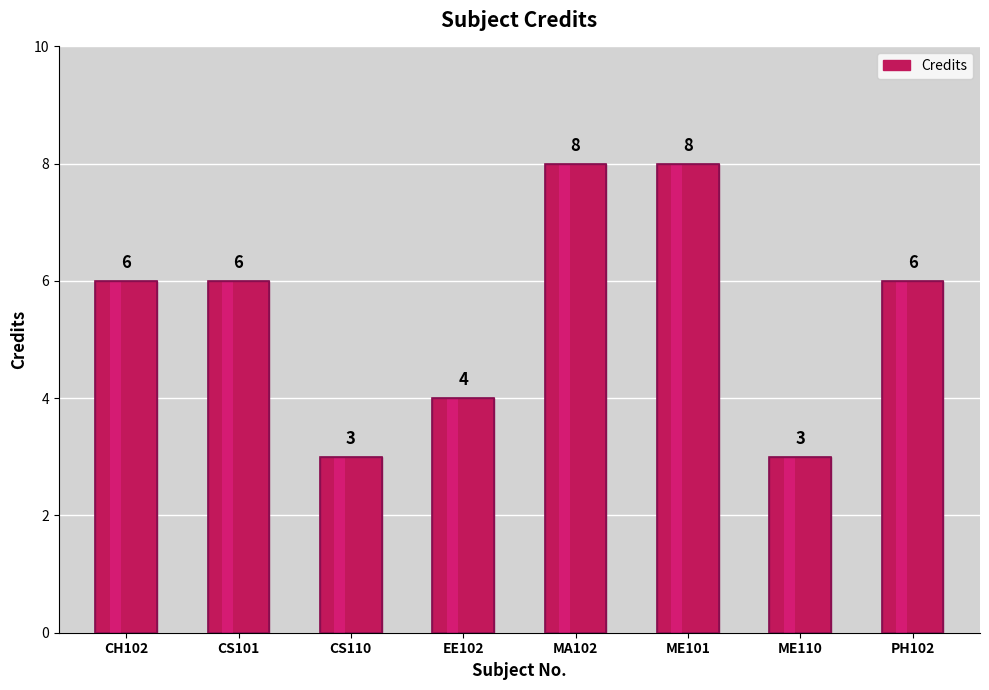

The chart shows a value of 4 at CS101. True or false?

False